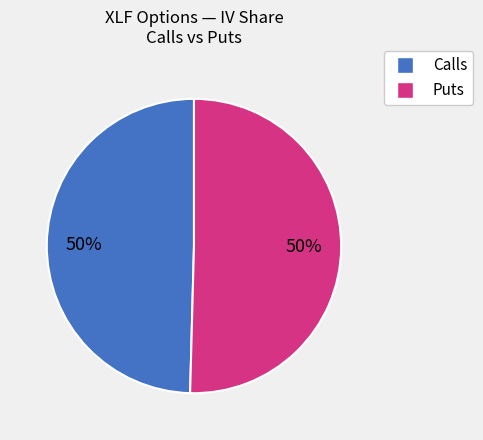

To the nearest percent, what is the average slice percentage?

50%